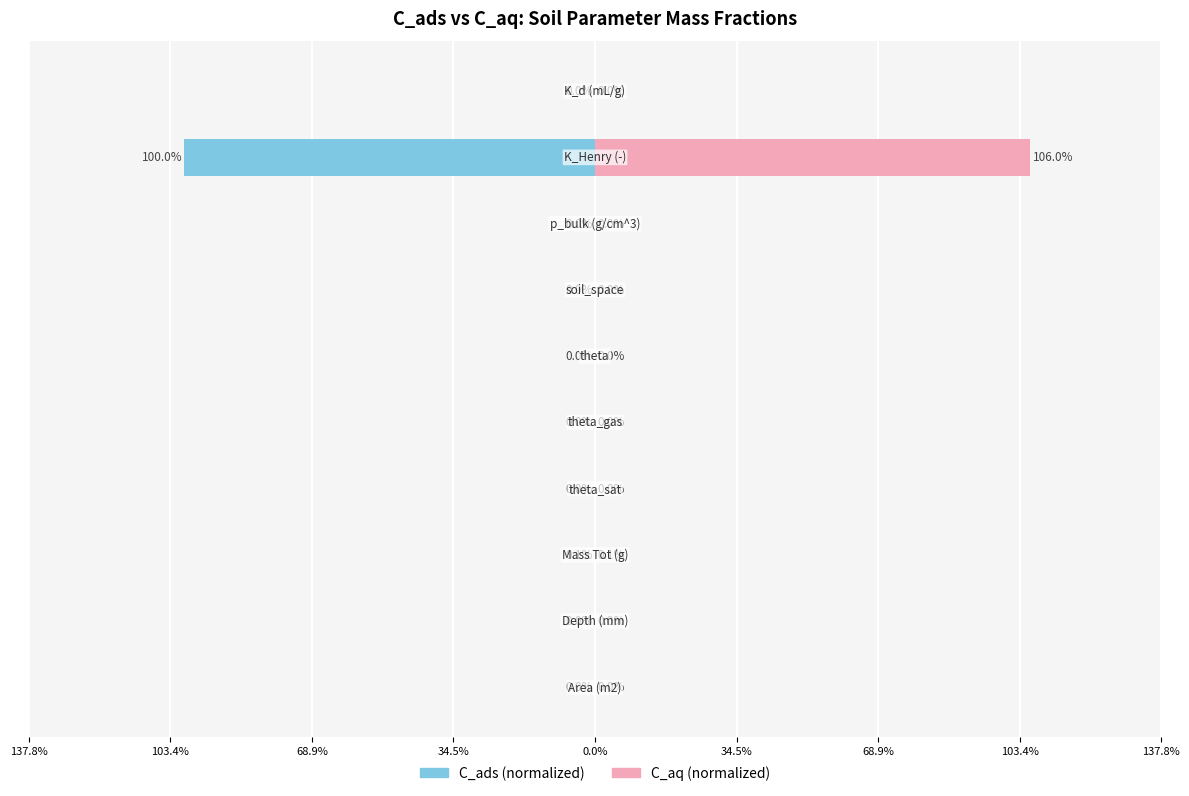

Reading right to left, extract all data points from this chart.

C_ads (normalized): -0.0	-100.0	-0.0	-0.0	-0.0	-0.0	-0.0	-0.1	-0.0	-0.0
C_aq (normalized): 0.0	106.0	0.0	0.0	0.0	0.0	0.0	0.1	0.0	0.0